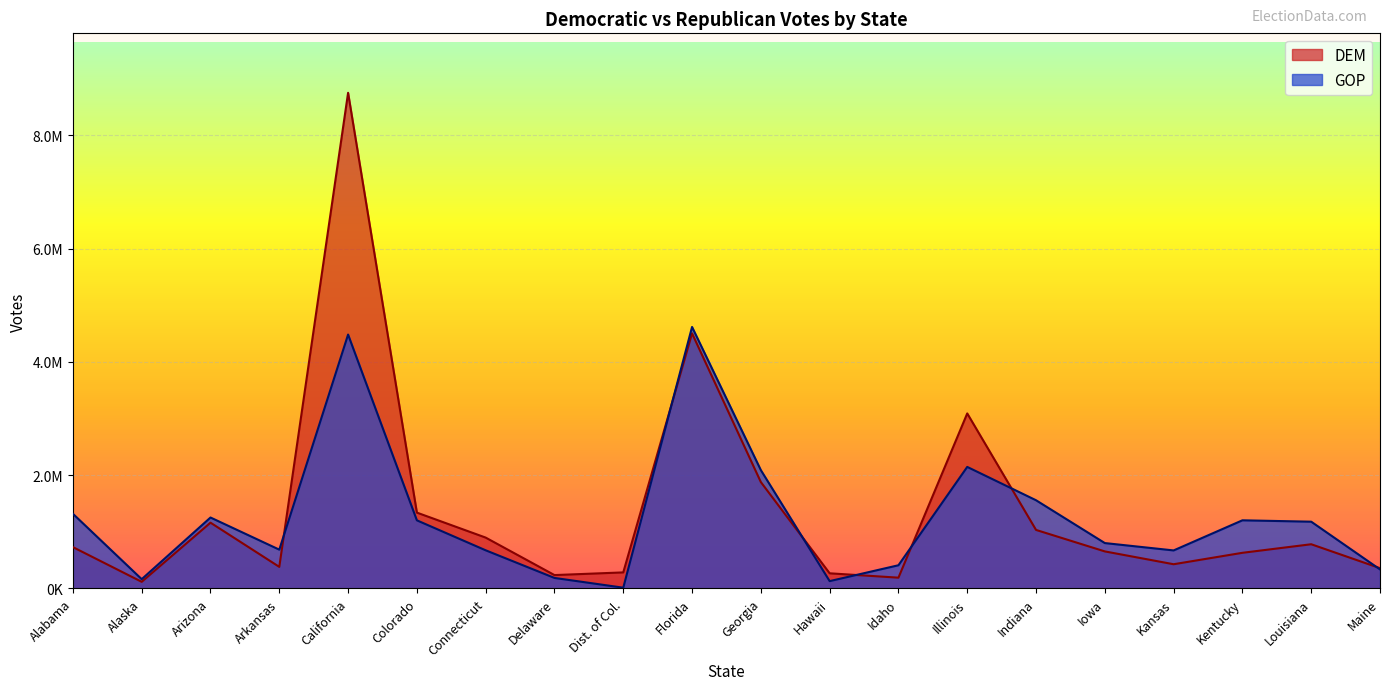

What is the value of the DEM point at the 2nd from the left?

116454